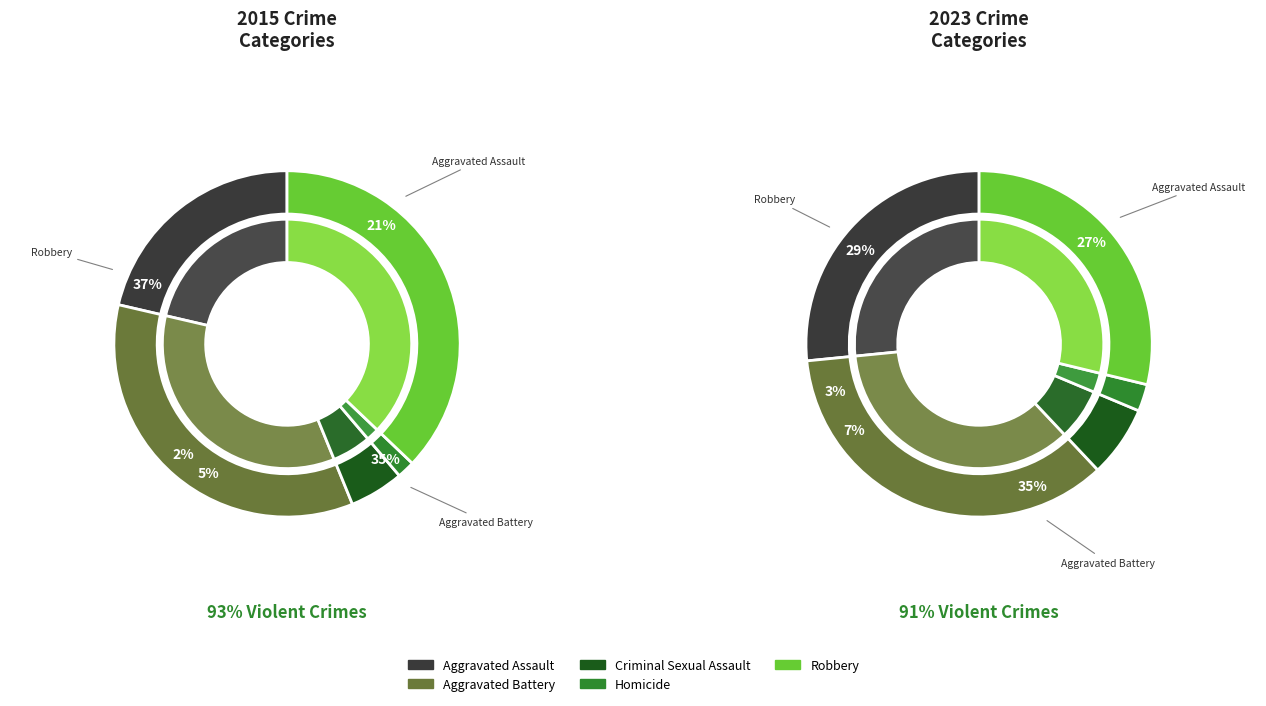

Is it true that Aggravated Battery is 35% of the pie?

True